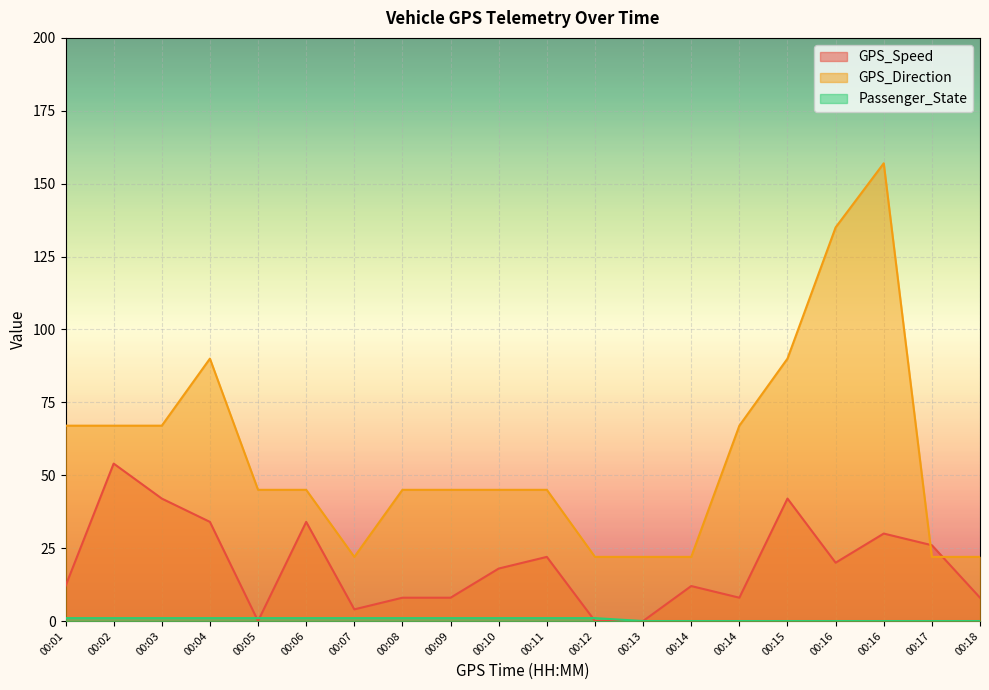

True or false: GPS_Direction and Passenger_State intersect in this chart.

False